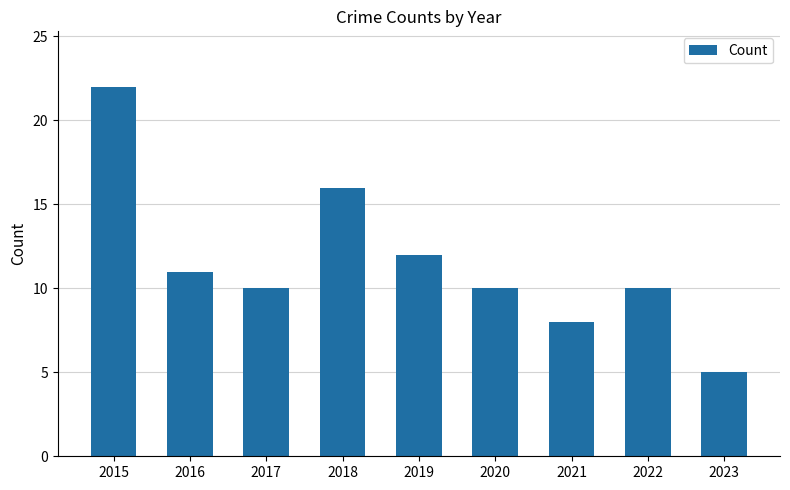

Where does the data first go above 10?

2015